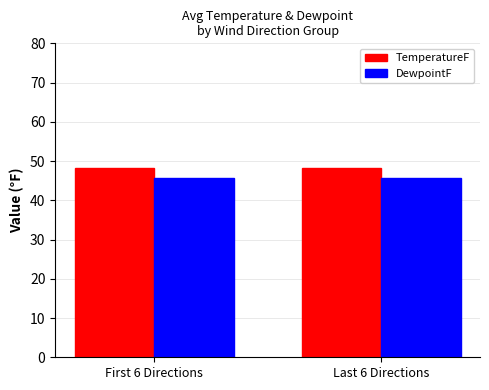

What is the spread (max minus min) of values at Last 6 Directions?

2.5